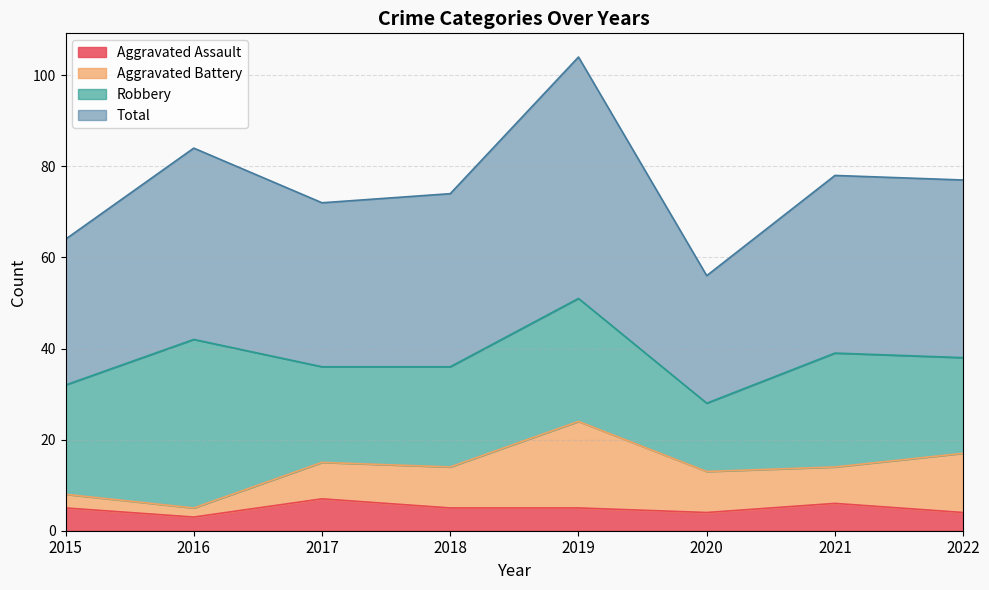

What is the lowest value of the Total series?

56